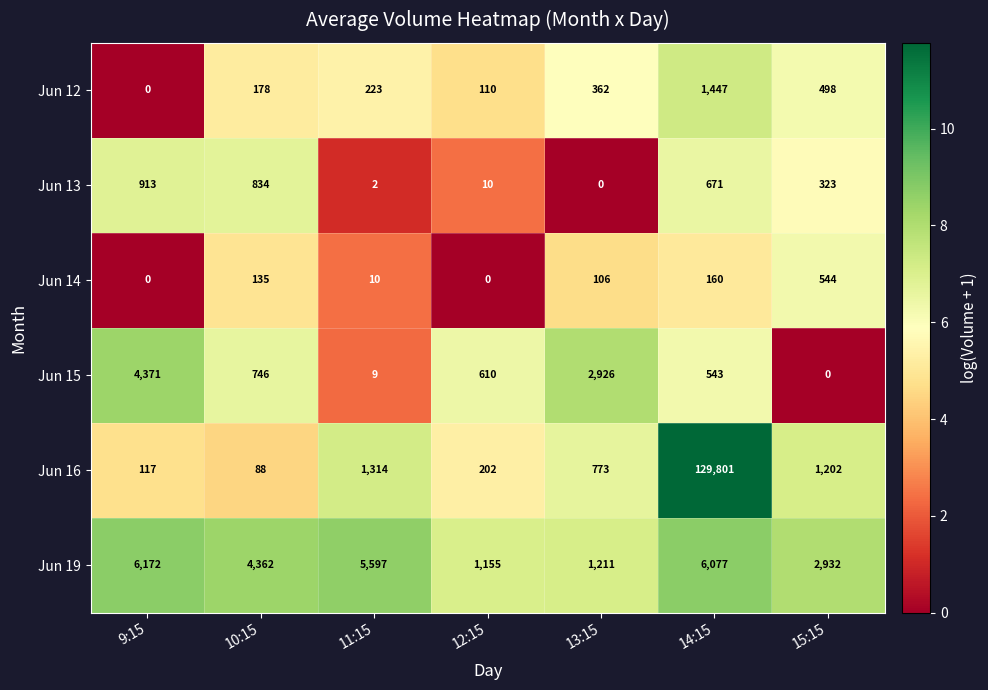

Count the number of data series in this chart.

6